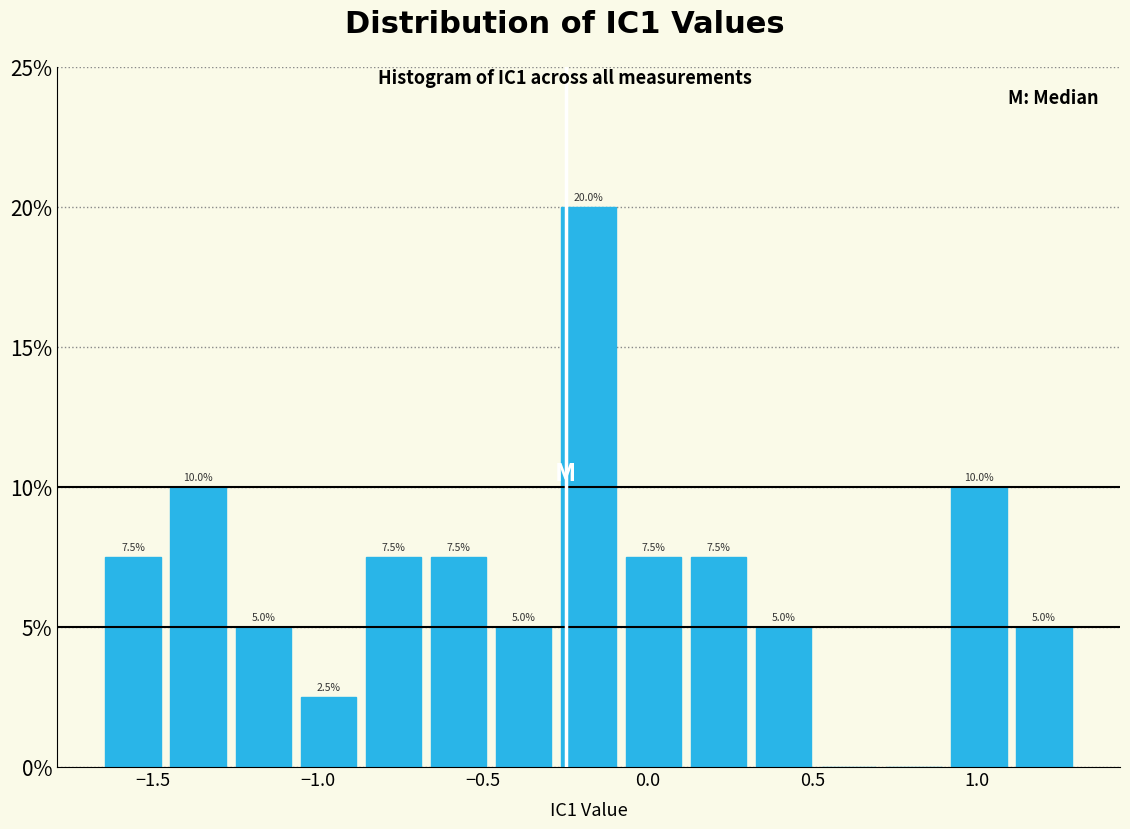

Read against the x-axis, roughly where is the centre of the tallest bar?

-0.20